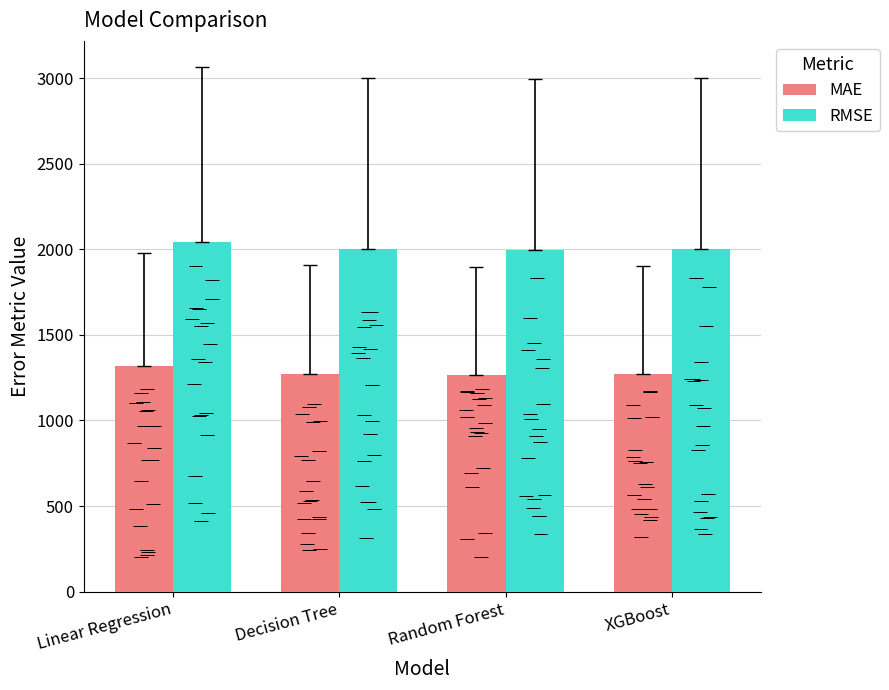

What is the average value of the RMSE series?

2008.9